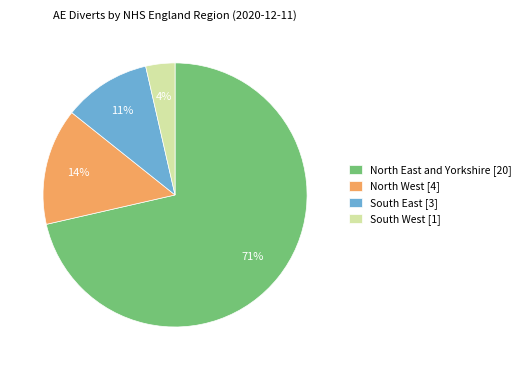

Which has a higher value, South East [3] or North East and Yorkshire [20]?

North East and Yorkshire [20]